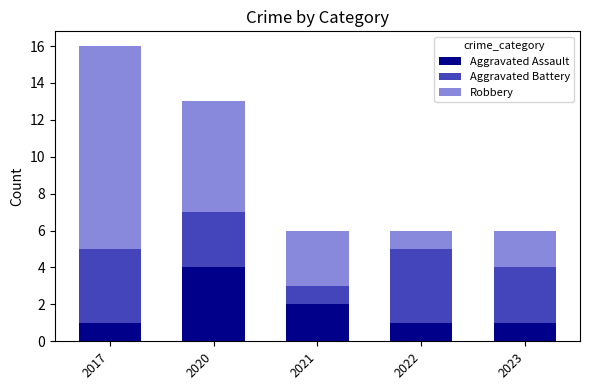

The value of Aggravated Assault at 2022 is 1. True or false?

True